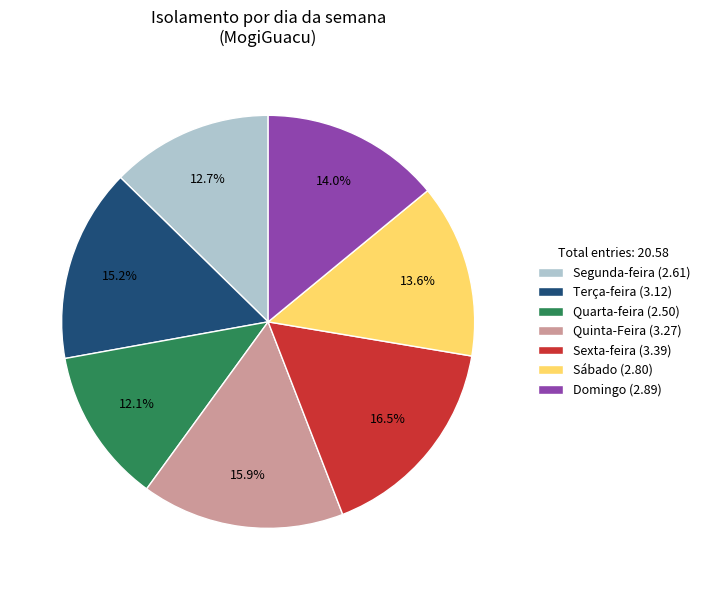

What is the smallest slice in the pie chart?

Quarta-feira (2.50)